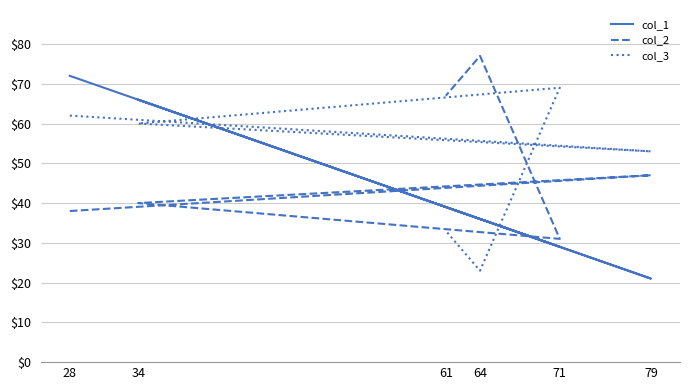

What is the sum of the col_2 values at 71 and 61?

98